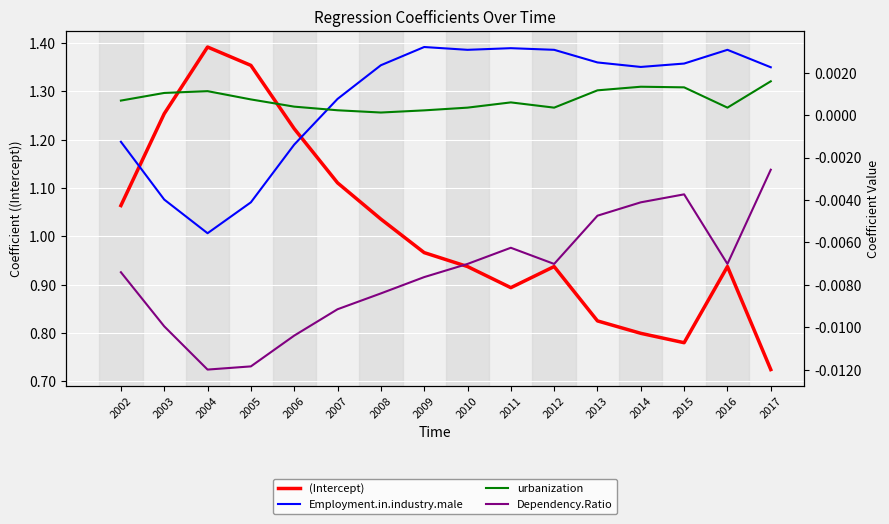

What are all the series names shown in the legend?

(Intercept), Employment.in.industry.male, urbanization, Dependency.Ratio